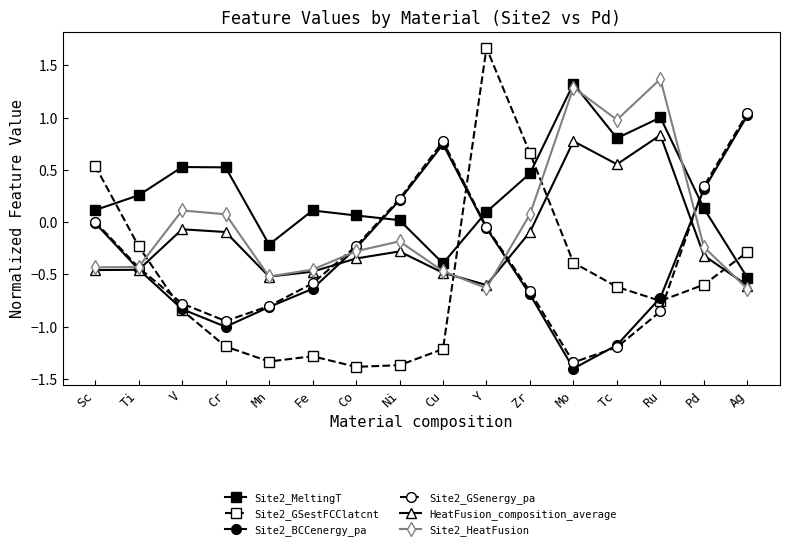

The value of Site2_GSestFCClatcnt at Ag is -0.3. True or false?

True